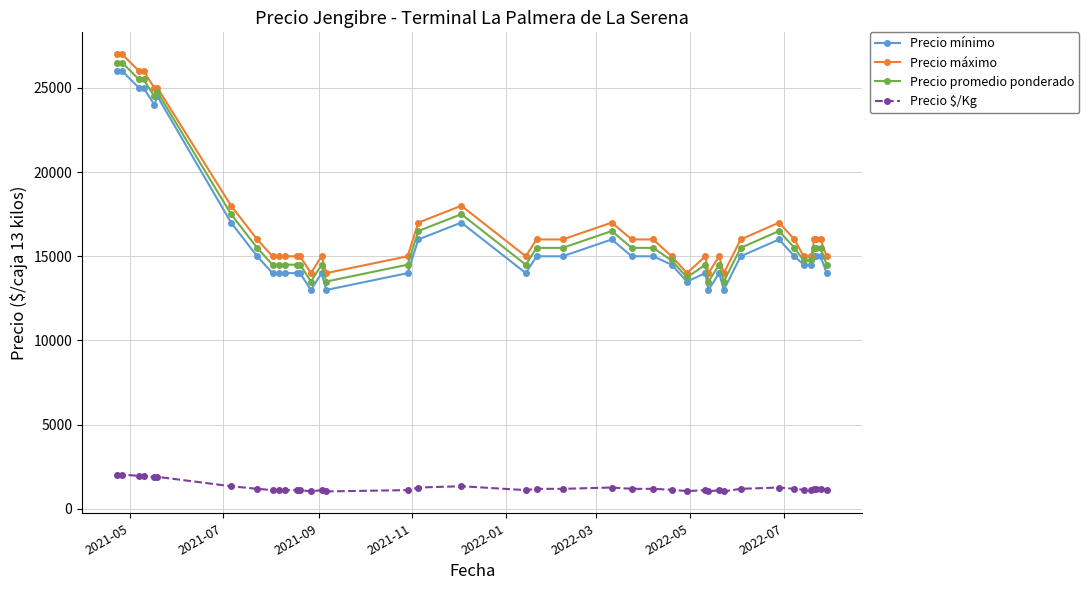

True or false: Precio $/Kg has more than 2 interior local peaks.

True